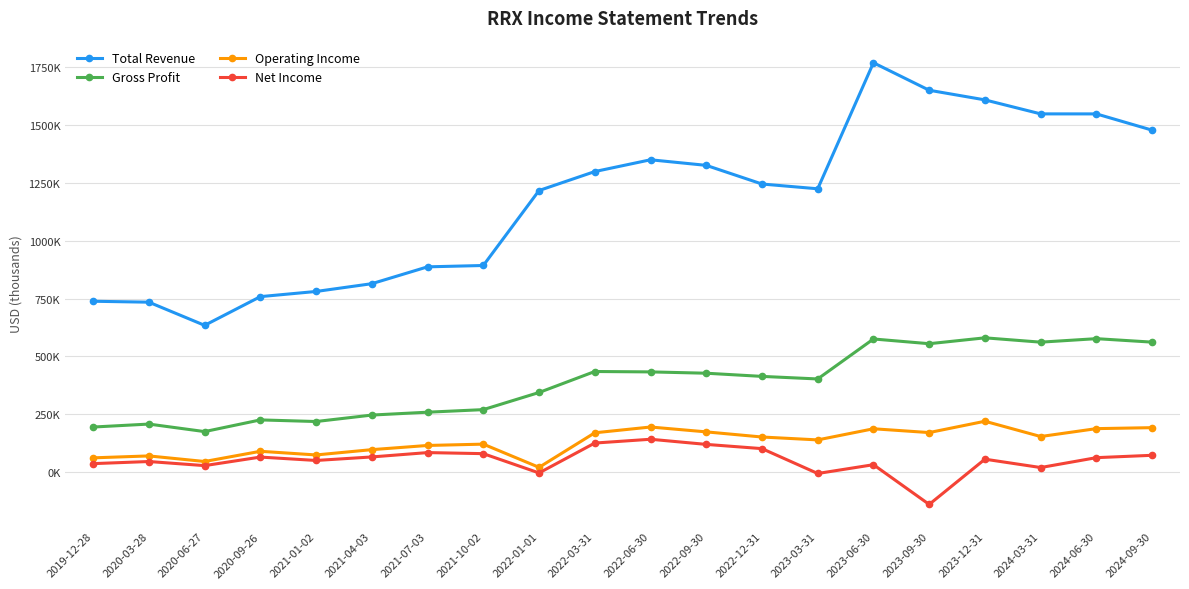

At which category is the sum across all series the highest?

2023-06-30